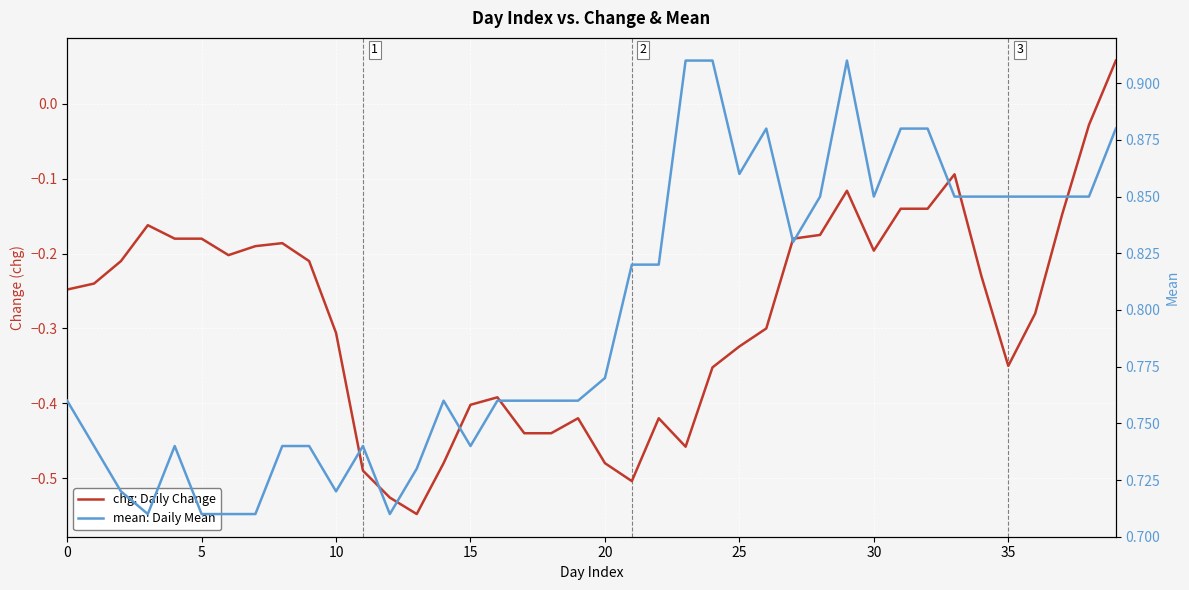

How many interior local peaks does the chg: Daily Change series have?

7